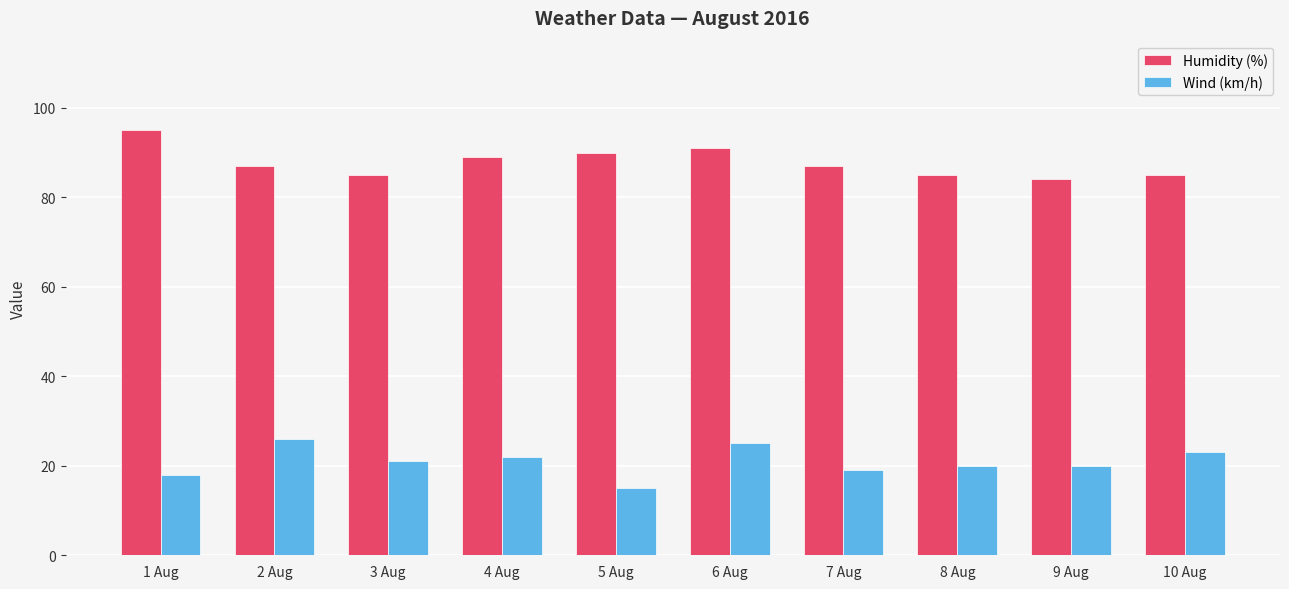

True or false: Wind (km/h) has a value of 26 at 2 Aug.

True